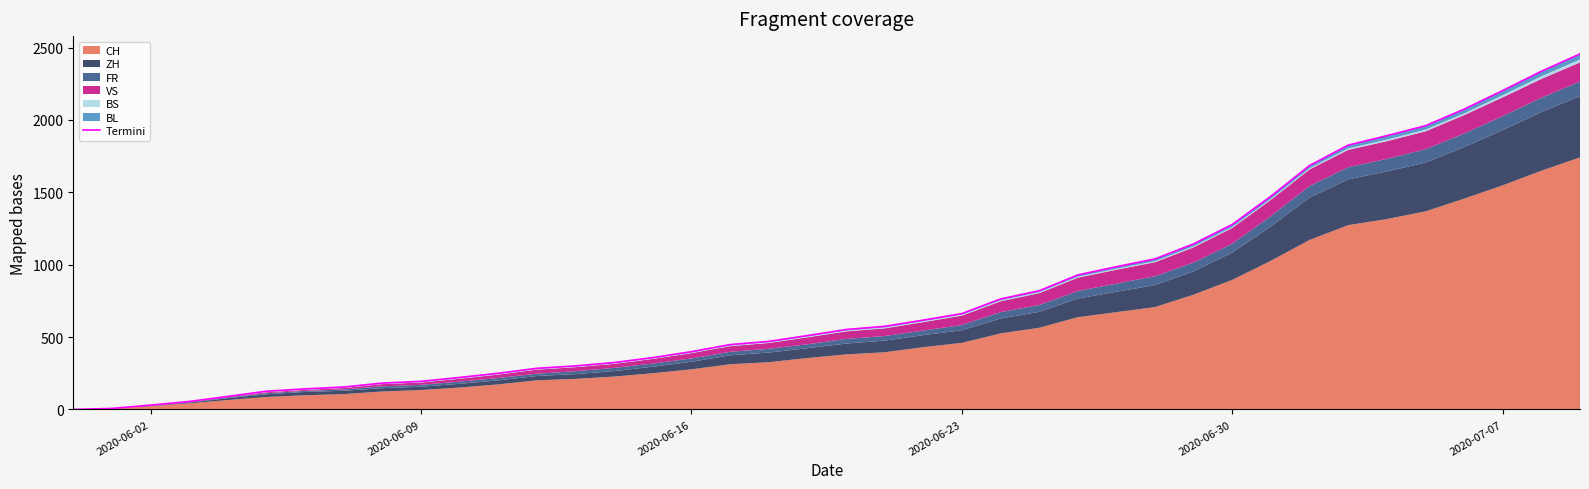

What is the greatest value displayed?

2456